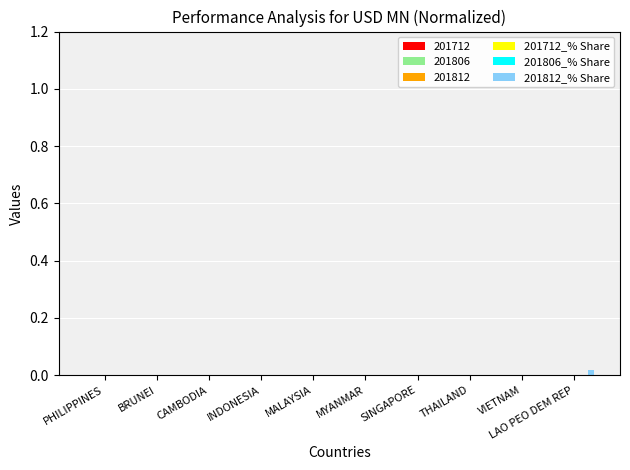

Are the bars horizontal?

No